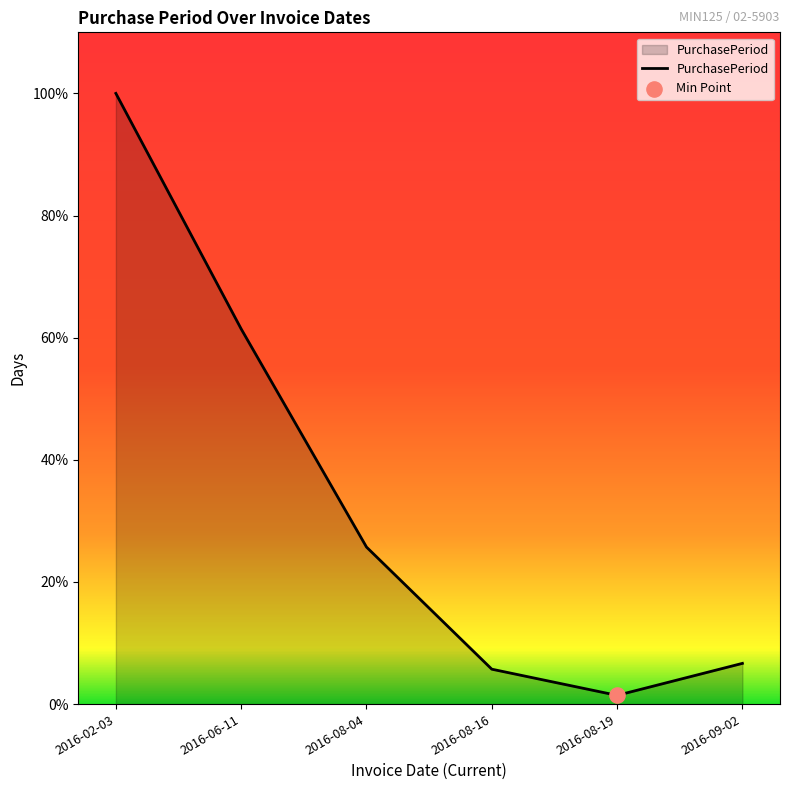

Which has a higher value, 2016-06-11 or 2016-02-03?

2016-02-03